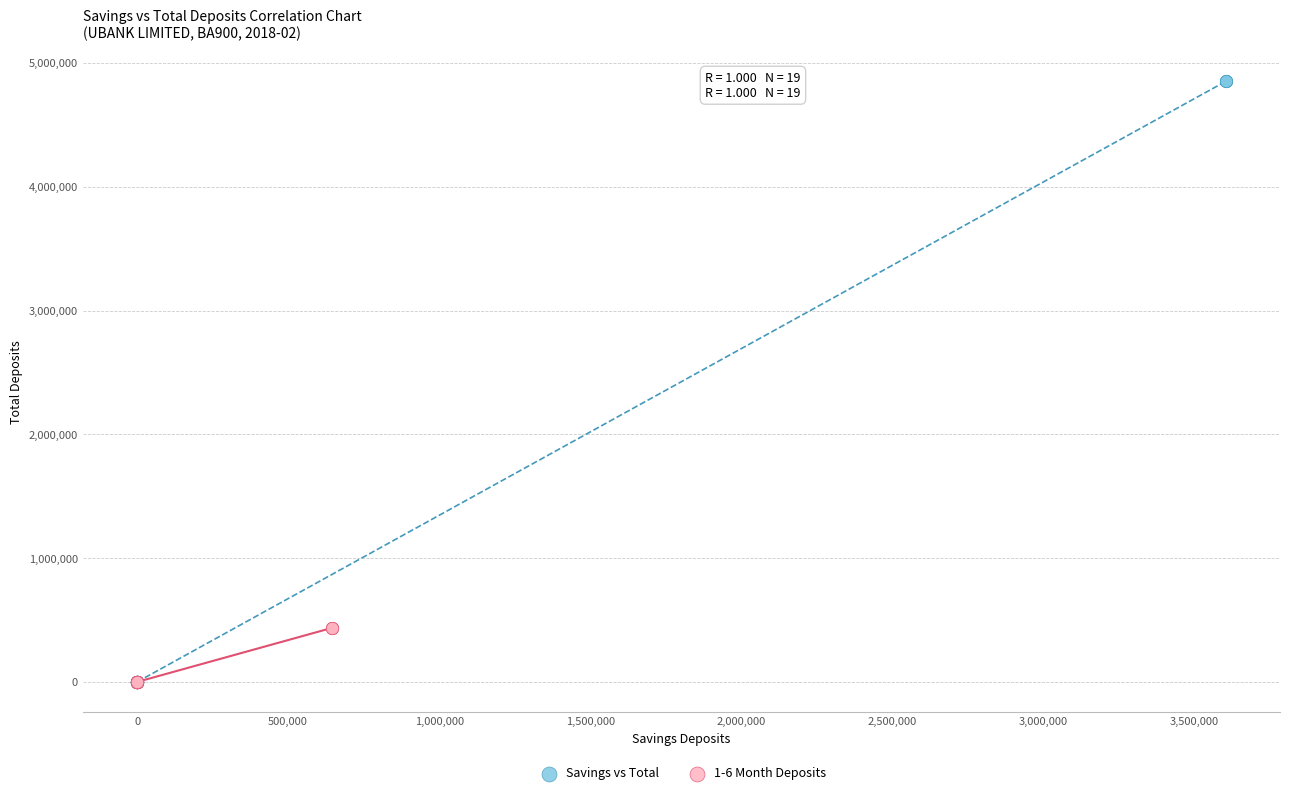

Which series has the widest spread of Y values?

Savings vs Total